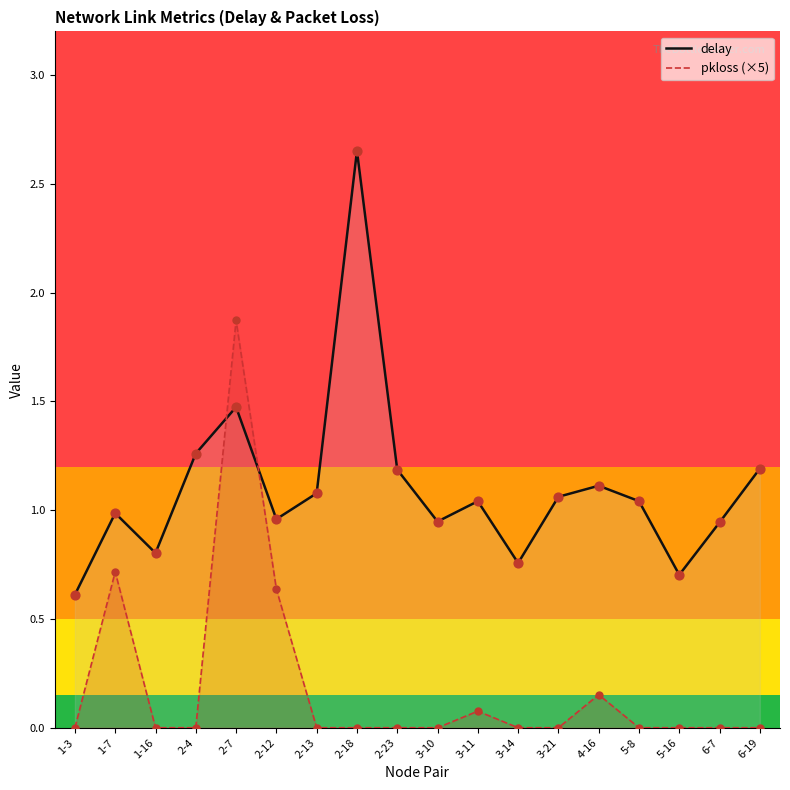

What are all the series names shown in the legend?

delay, pkloss (×5)